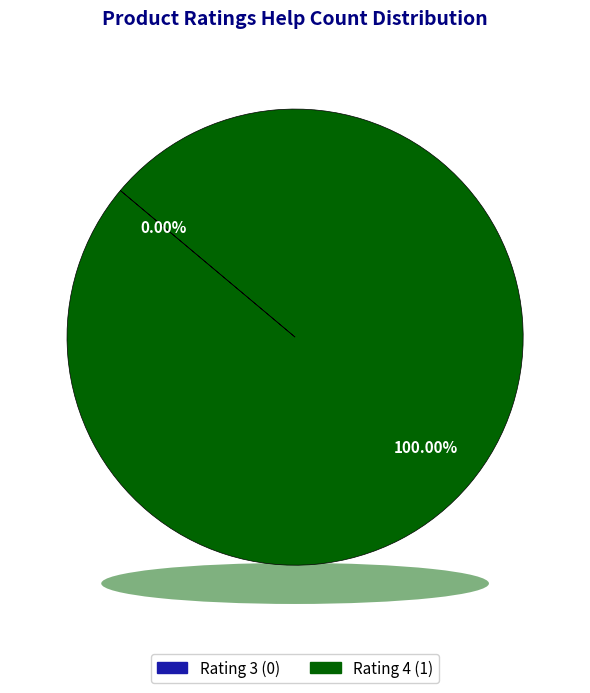

To the nearest percent, what percentage of the pie is 4?

100%